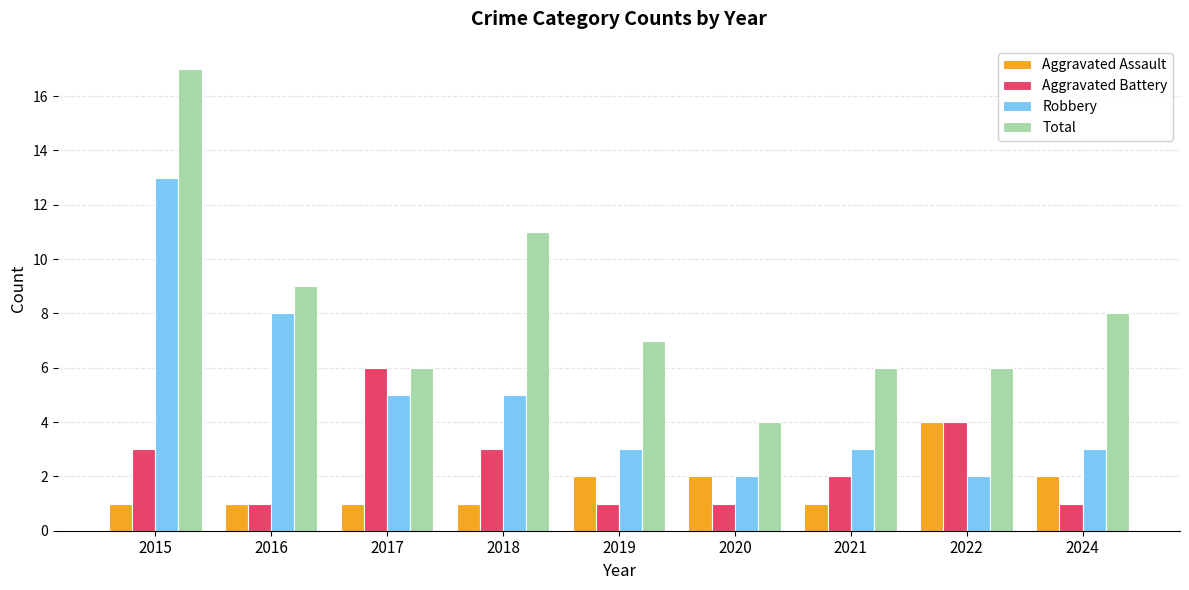

What is the difference between the second highest and minimum values in the Aggravated Battery series?

3